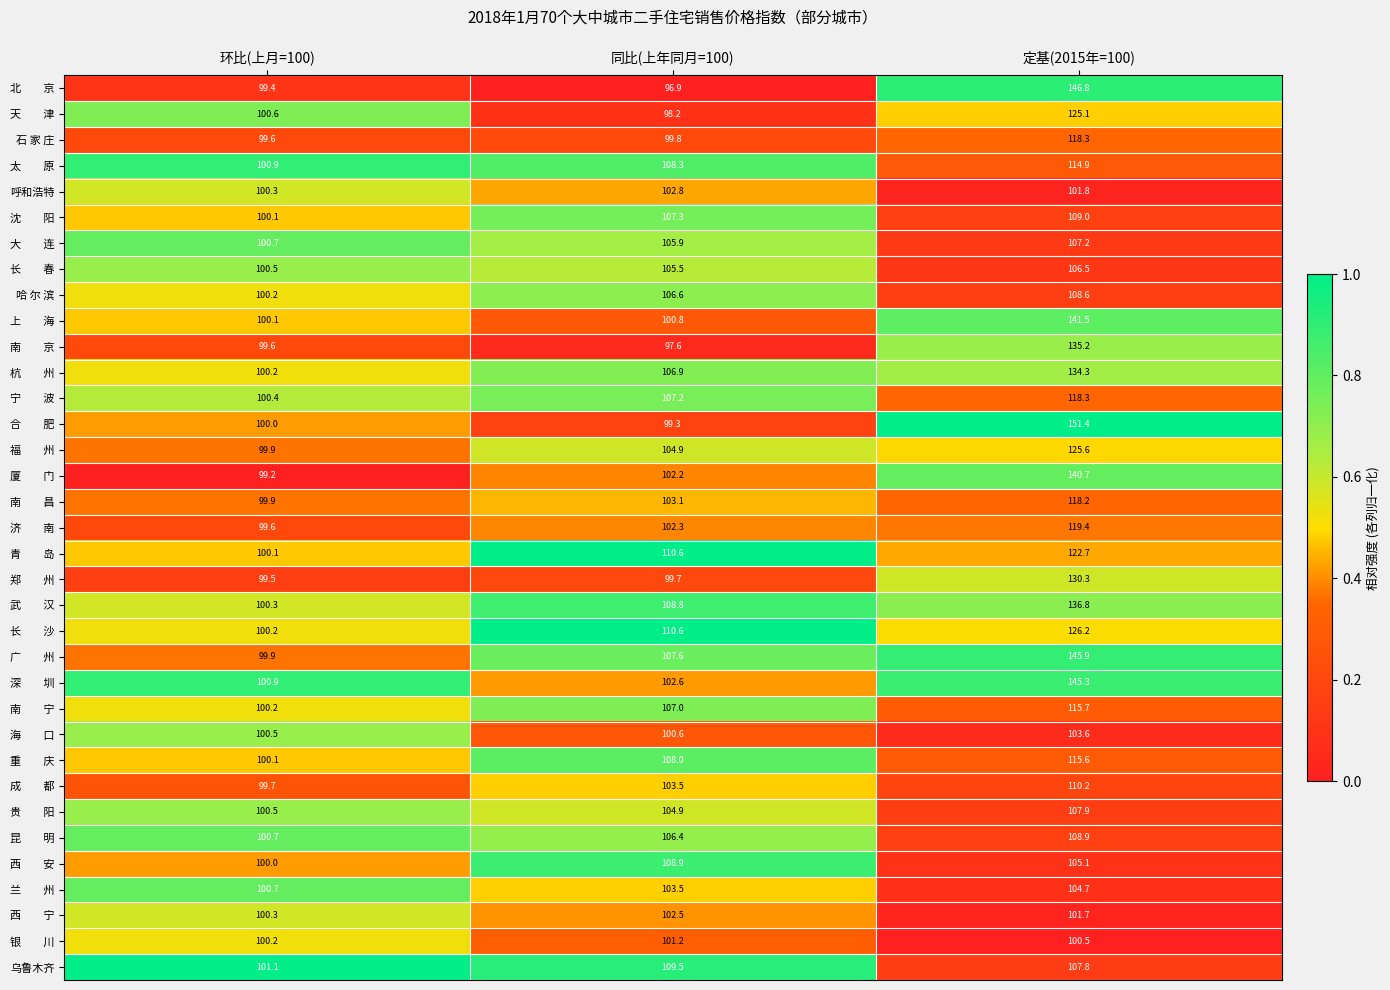

What is the greatest value displayed?

151.4